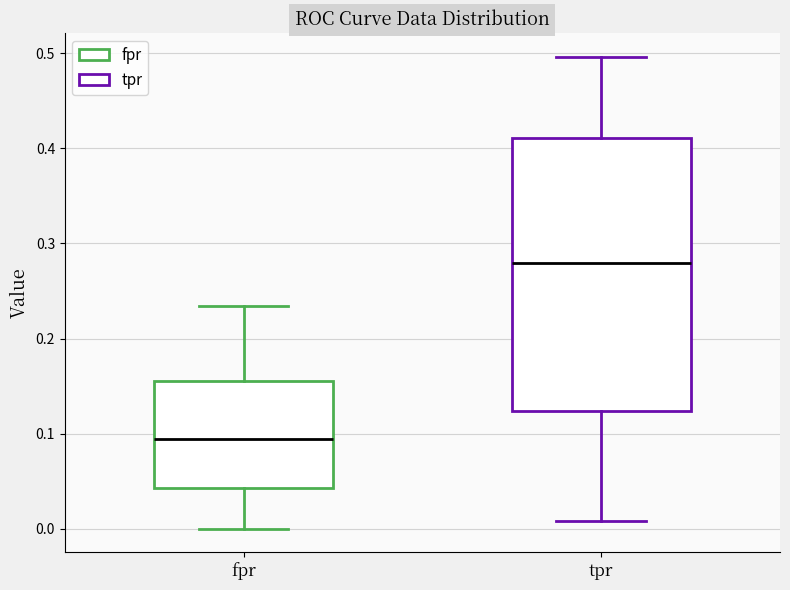

Reading left to right, transcribe this box plot: for each box, give where its median line is, the range the box spans, and where its two whiskers end, as read against the y-axis. The values are not printed on the chart, so give them approximately, as read against the axis.

fpr: median 0.09, box 0.04 to 0.16, whiskers 0.00 to 0.23
tpr: median 0.28, box 0.12 to 0.41, whiskers 0.01 to 0.50